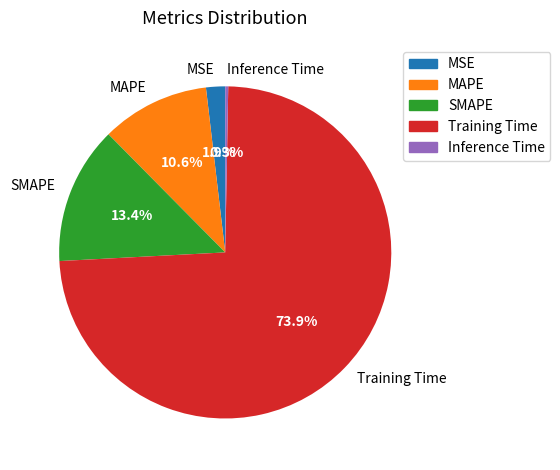

How much of the chart is everything except SMAPE?

86.6%